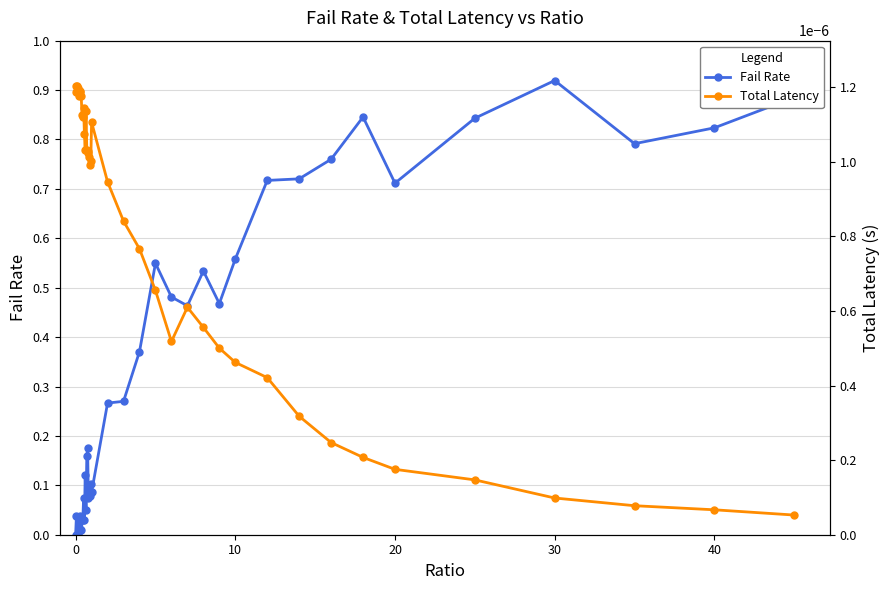

At how many categories does at least one series exceed 0?

40